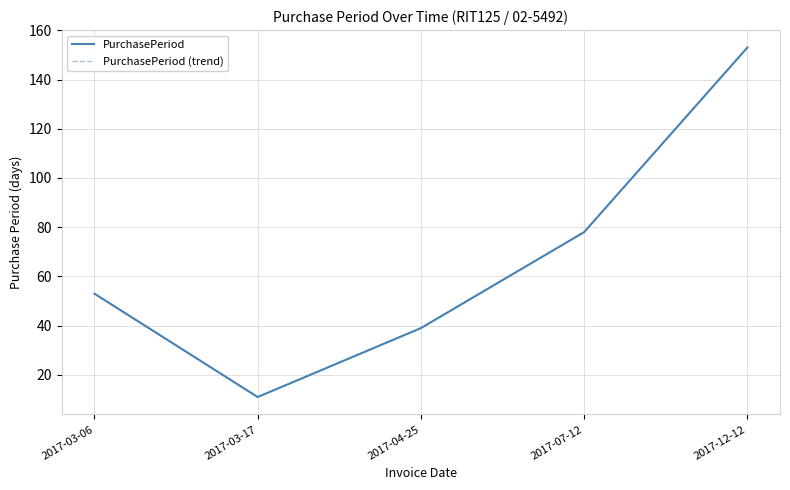

What is the maximum value shown in the chart?

153